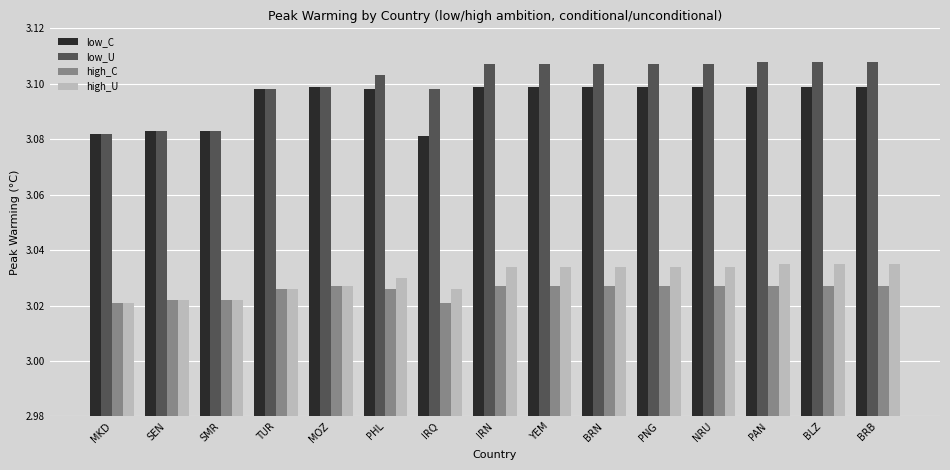

What is the label of the 14th bar from the left?

BLZ